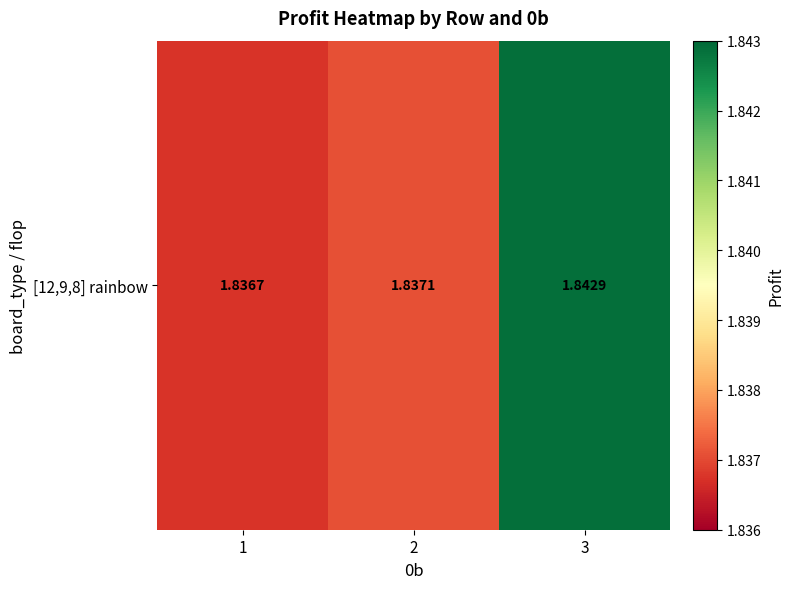

List the labels in order of value, largest first.

3, 2, 1